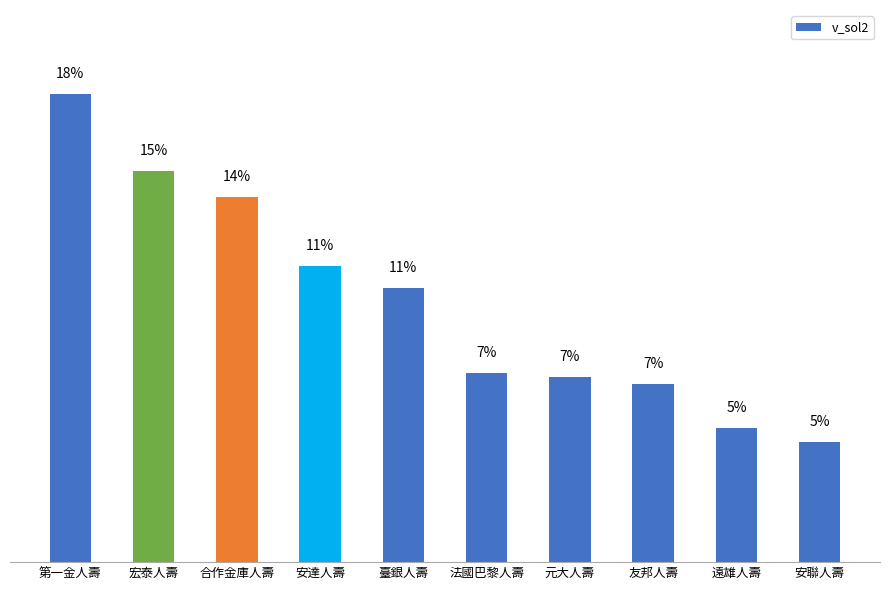

Does the chart contain any negative values?

No